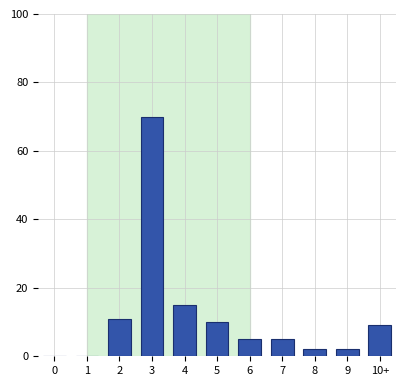

Reading left to right, list all the values displayed in this chart.

0=0	1=0	2=11	3=70	4=15	5=10	6=5	7=5	8=2	9=2	10+=9